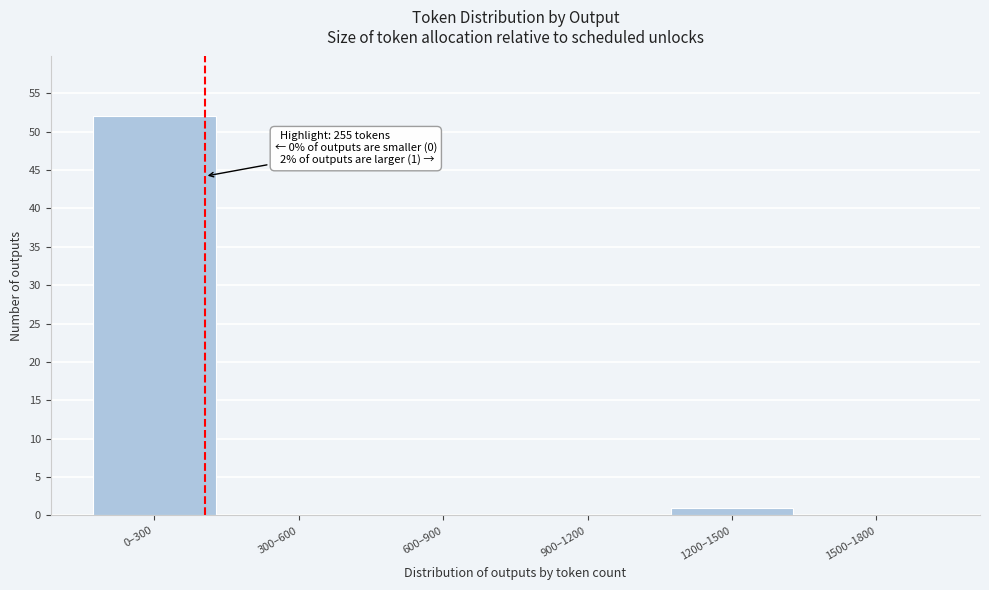

Reading left to right, what are all the values shown in this chart?

0–300=52	300–600=0	600–900=0	900–1200=0	1200–1500=1	1500–1800=0